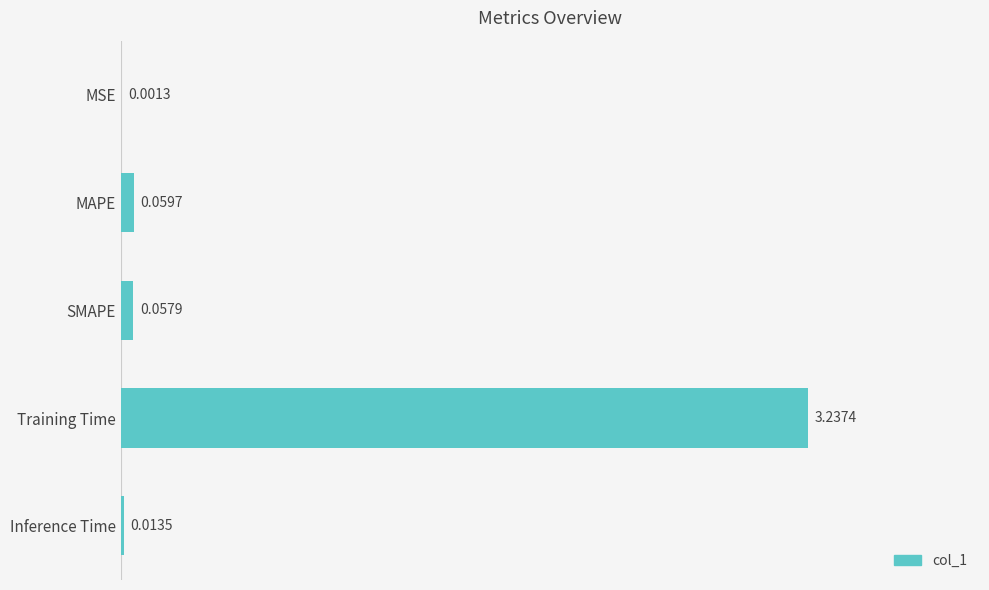

Which has a higher value, Inference Time or SMAPE?

SMAPE